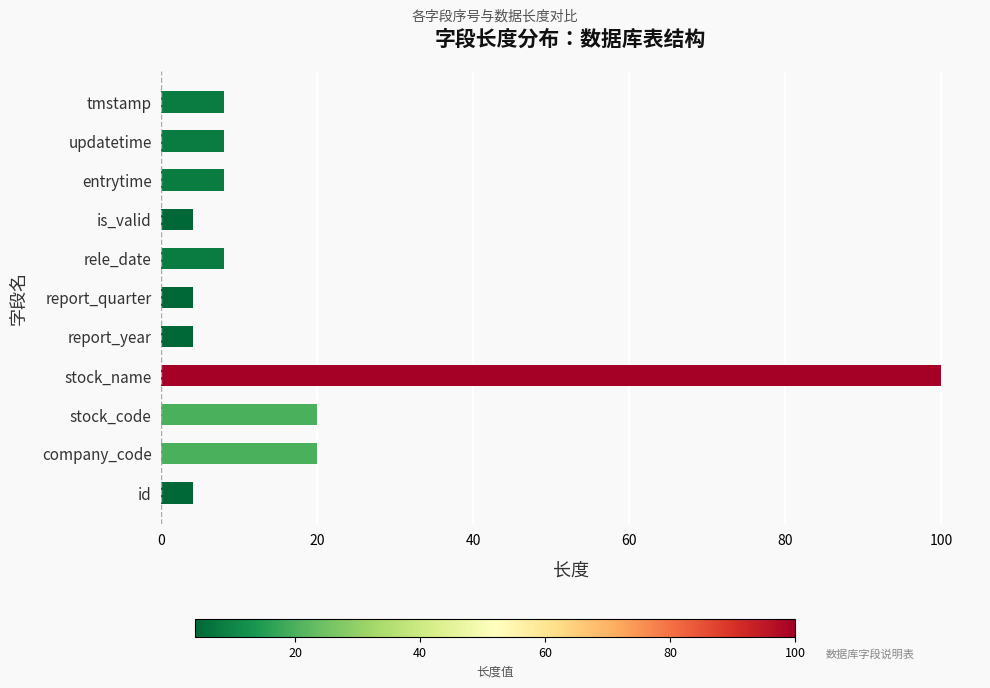

Does the chart contain stacked bars?

No